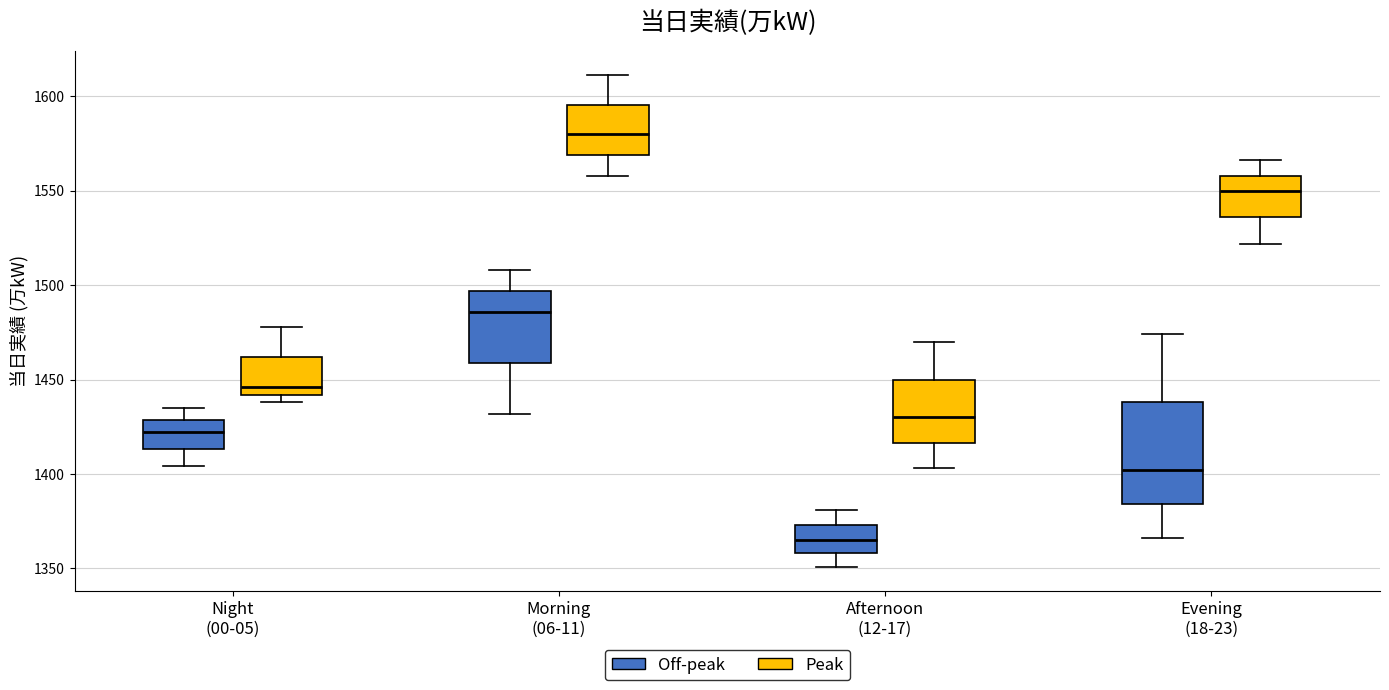

Reading left to right, read every box against the y-axis: the position of its median line, the range the box covers, and the ends of its whiskers. The values are not printed on the chart, so give them approximately, as read against the axis.

Night (00-05) (Off-peak): median 1420, box 1415 to 1430, whiskers 1405 to 1435
Night (00-05) (Peak): median 1445, box 1440 to 1460, whiskers 1440 (just below the box's lower edge) to 1480
Morning (06-11) (Off-peak): median 1485, box 1460 to 1495, whiskers 1430 to 1510
Morning (06-11) (Peak): median 1580, box 1570 to 1595, whiskers 1560 to 1610
Afternoon (12-17) (Off-peak): median 1365, box 1360 to 1375, whiskers 1350 to 1380
Afternoon (12-17) (Peak): median 1430, box 1415 to 1450, whiskers 1405 to 1470
Evening (18-23) (Off-peak): median 1400, box 1385 to 1440, whiskers 1365 to 1475
Evening (18-23) (Peak): median 1550, box 1535 to 1560, whiskers 1520 to 1565